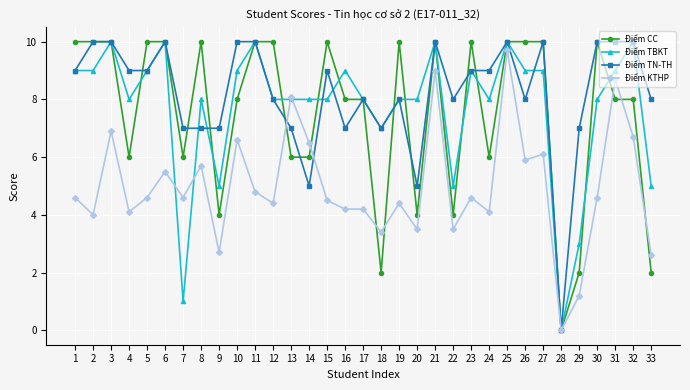

True or false: Điểm CC has more than 2 points higher than both neighbors.

True